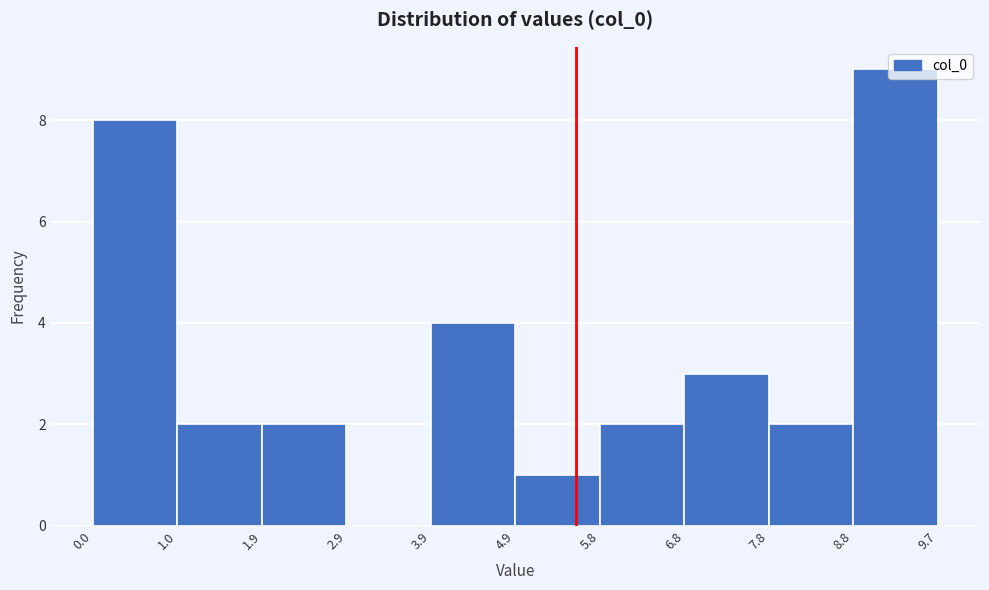

Which range on the x-axis has the tallest bar?

8.8 to 9.7